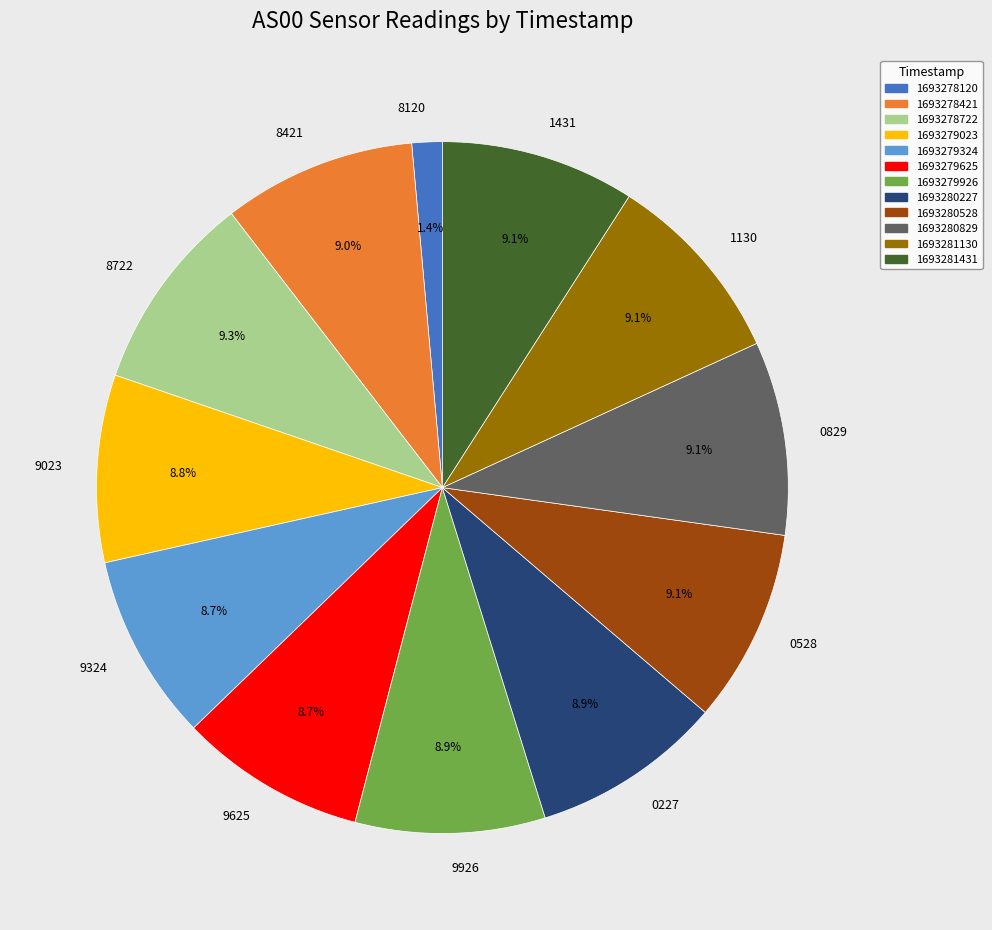

Do 9926 and 0829 together represent more than half of the pie?

No